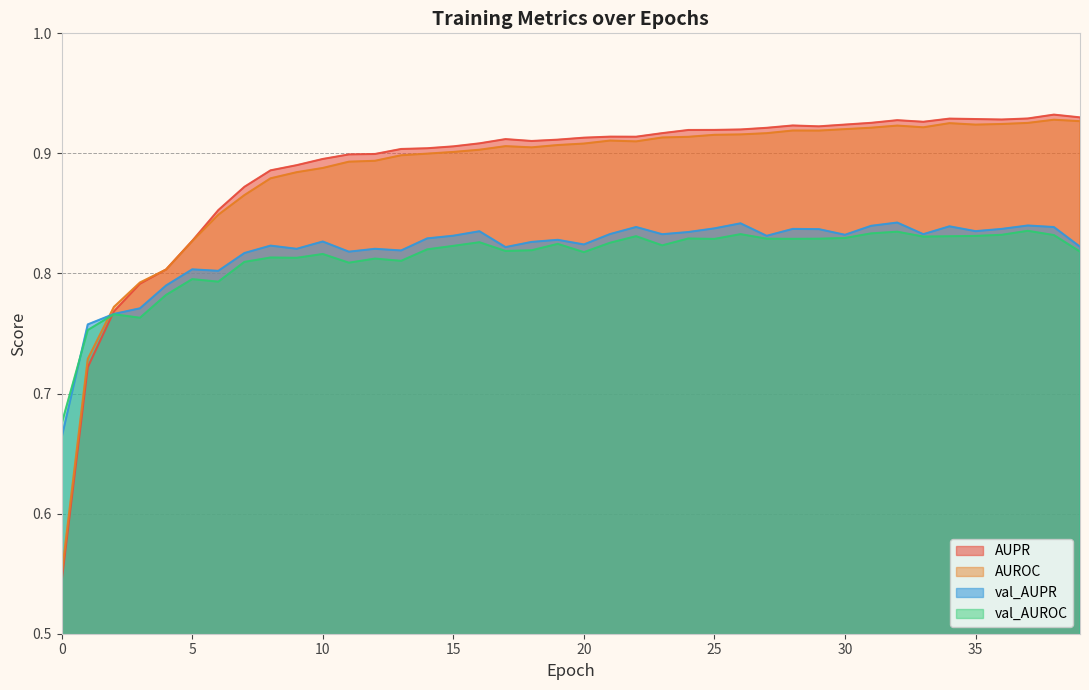

What are all the series names shown in the legend?

AUPR, AUROC, val_AUPR, val_AUROC